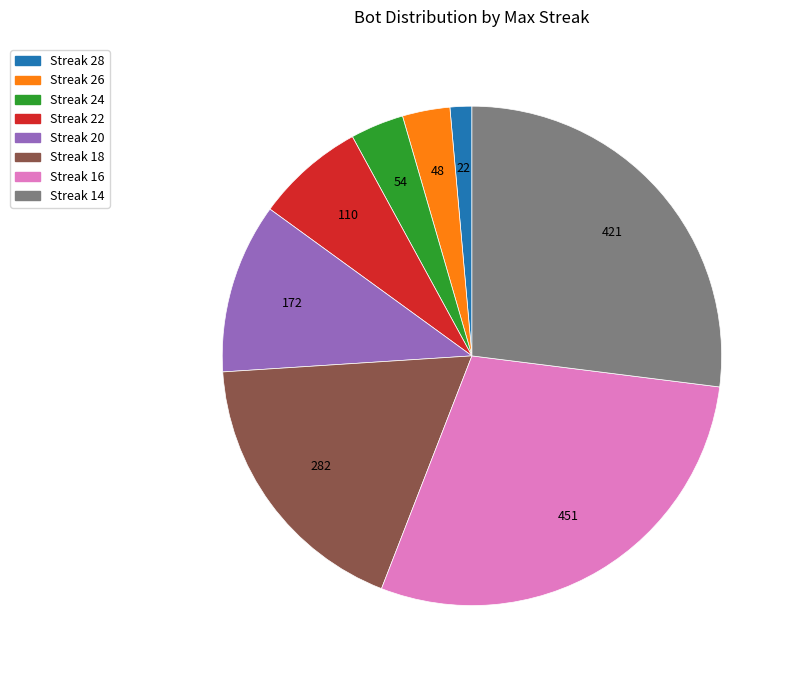

Is there any slice that represents more than half of the pie?

No